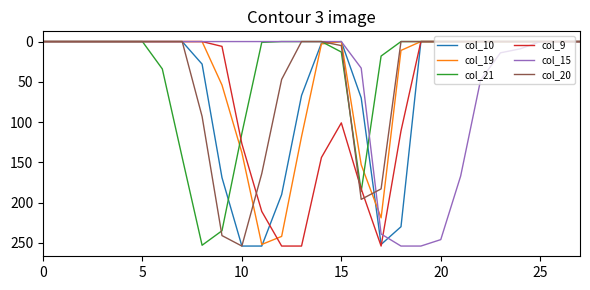

The value of col_9 at 5 is 96. True or false?

False